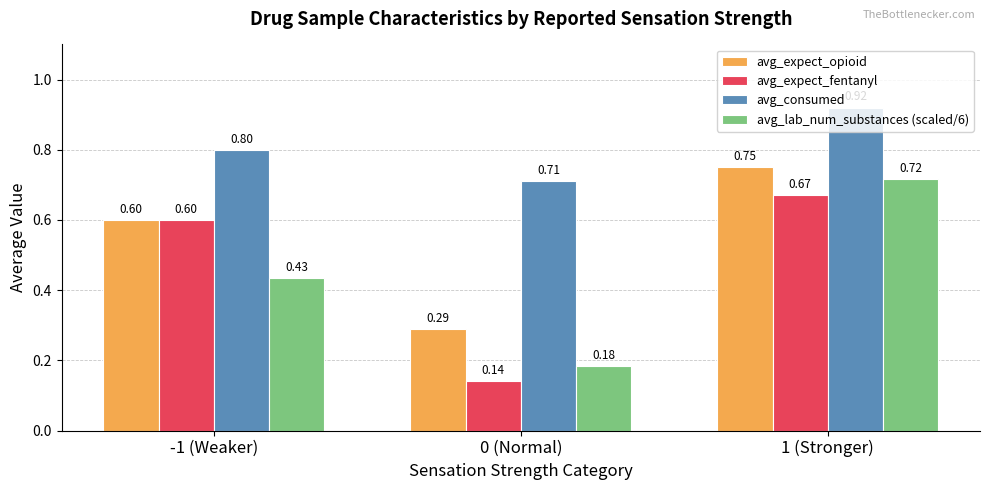

What is the label of the 3rd bar from the left?

1 (Stronger)